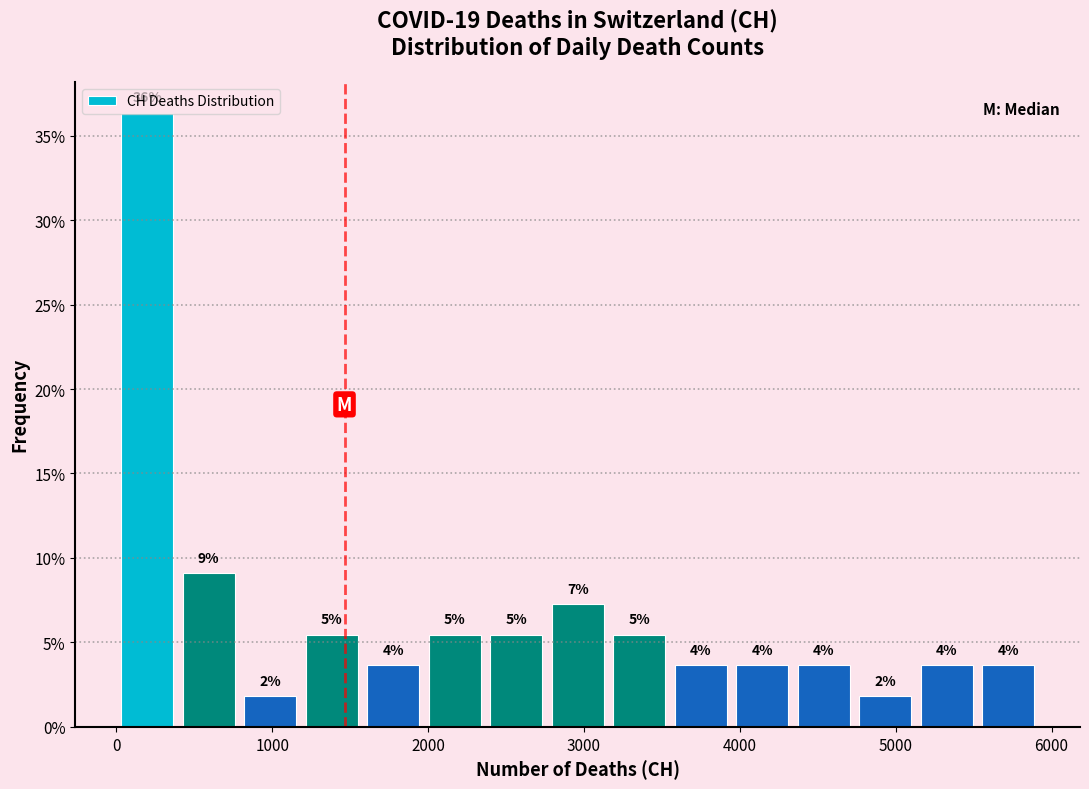

Around what value on the x-axis is the tallest bar? Give the approximate position of its centre, as read against the axis.

200